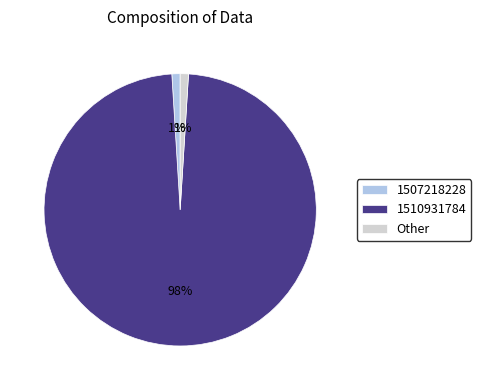

Is it true that Other is 10% of the pie?

False